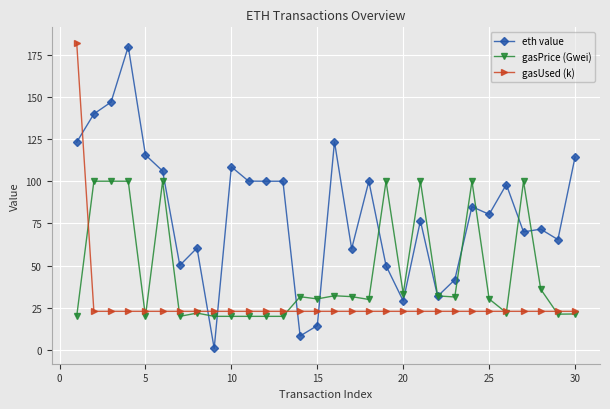

Which series has the largest total across all categories?

eth value